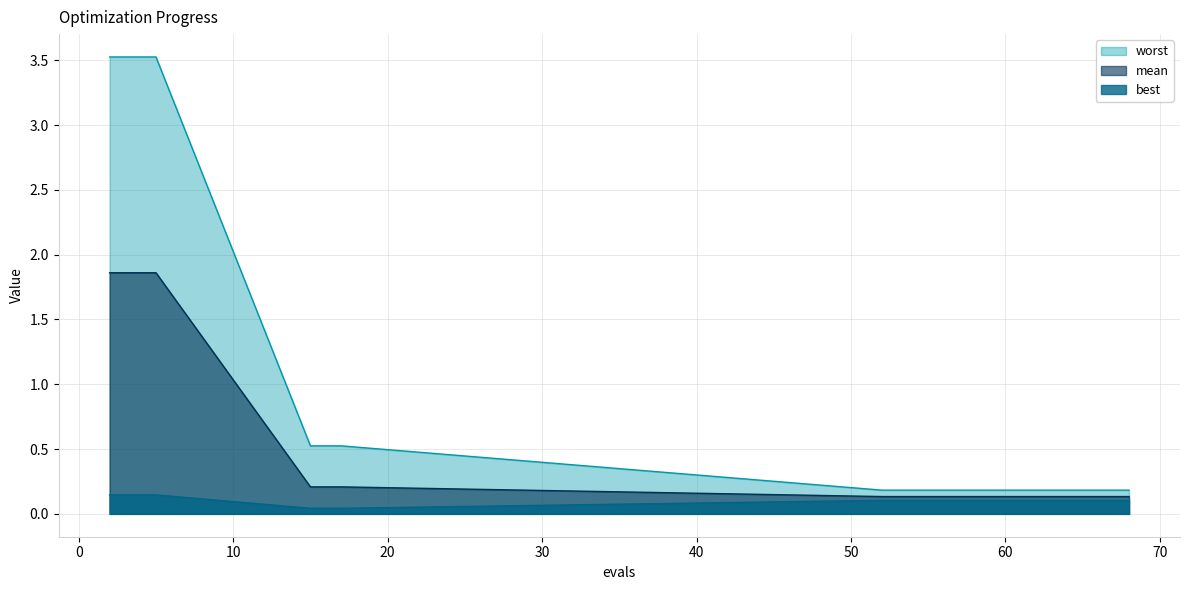

True or false: best and mean cross at least once.

False